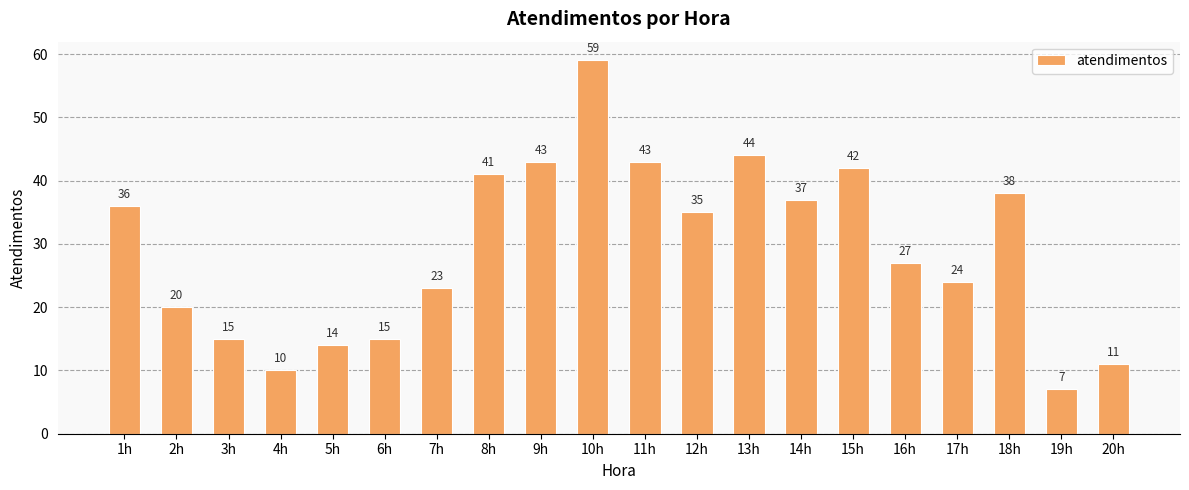

At which category does the chart reach its peak across all series?

10h